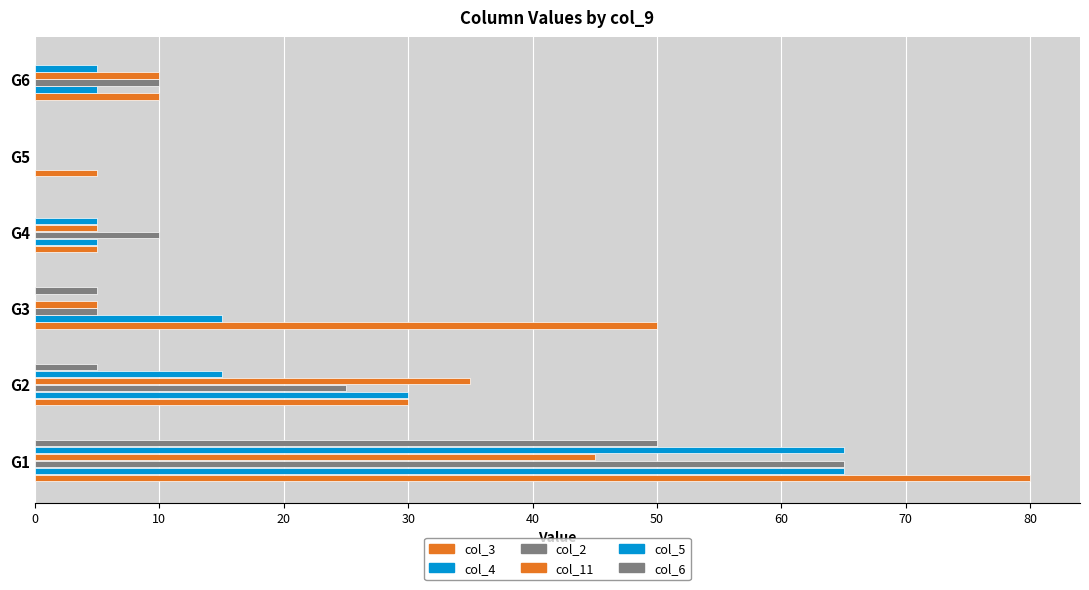

How many values in col_2 are above zero?

5